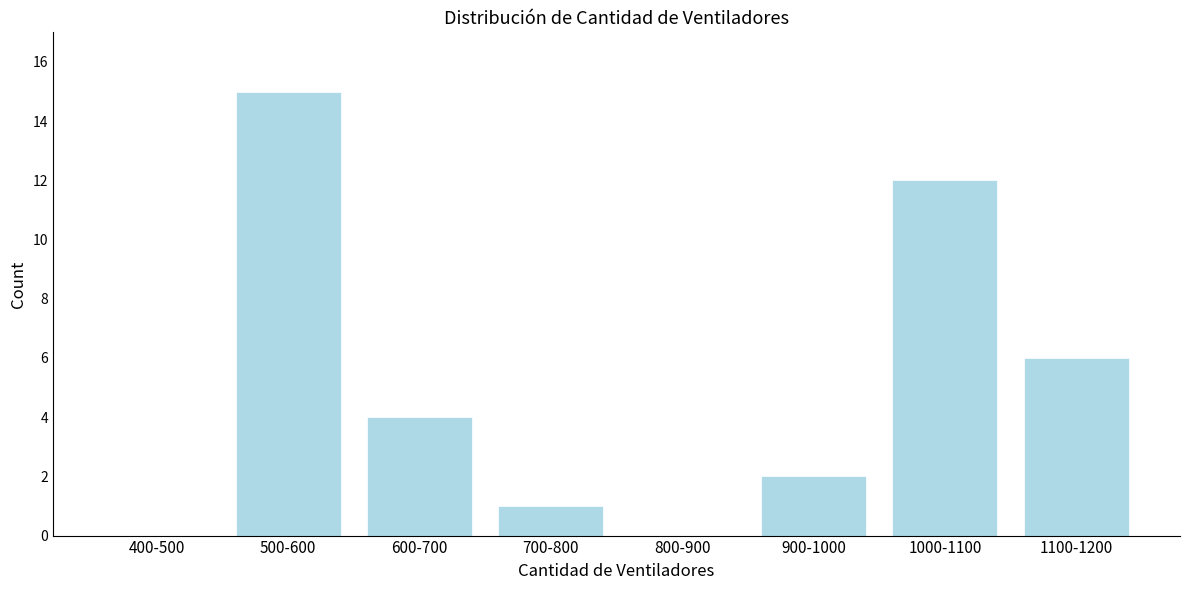

Reading left to right, what are all the values shown in this chart?

400-500=0	500-600=15	600-700=4	700-800=1	800-900=0	900-1000=2	1000-1100=12	1100-1200=6